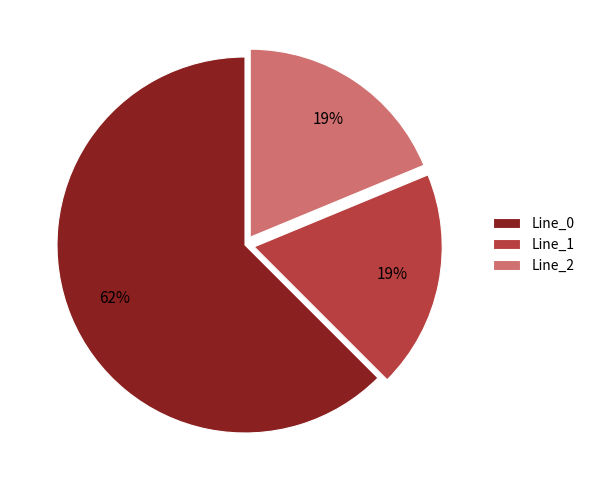

To the nearest percent, what is the average slice percentage?

33%